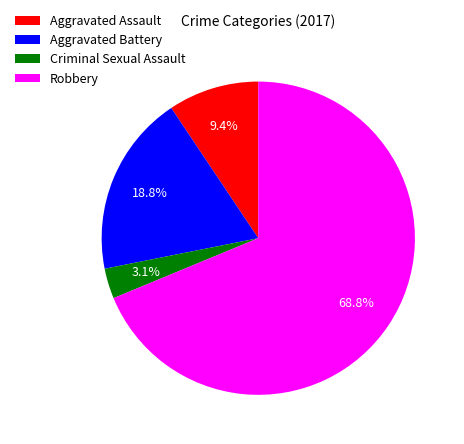

How many segments does this pie chart have?

4